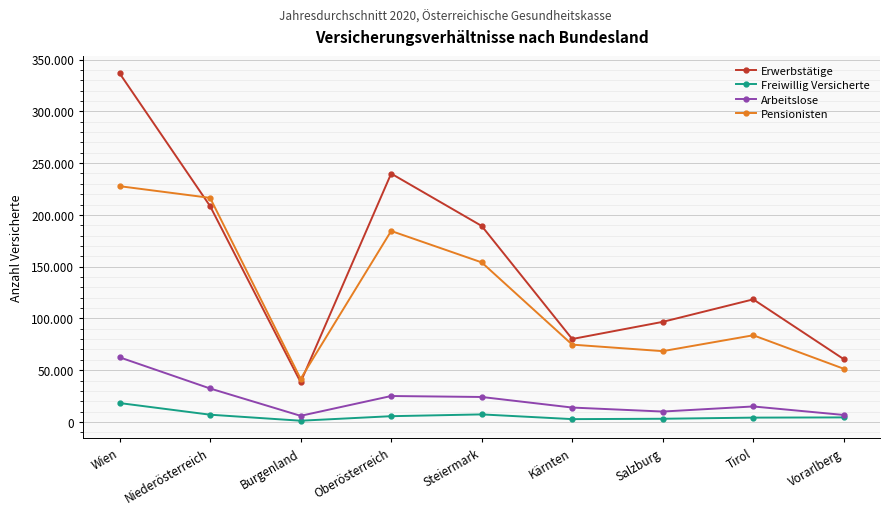

How many values in the Arbeitslose series exceed 14968?

4